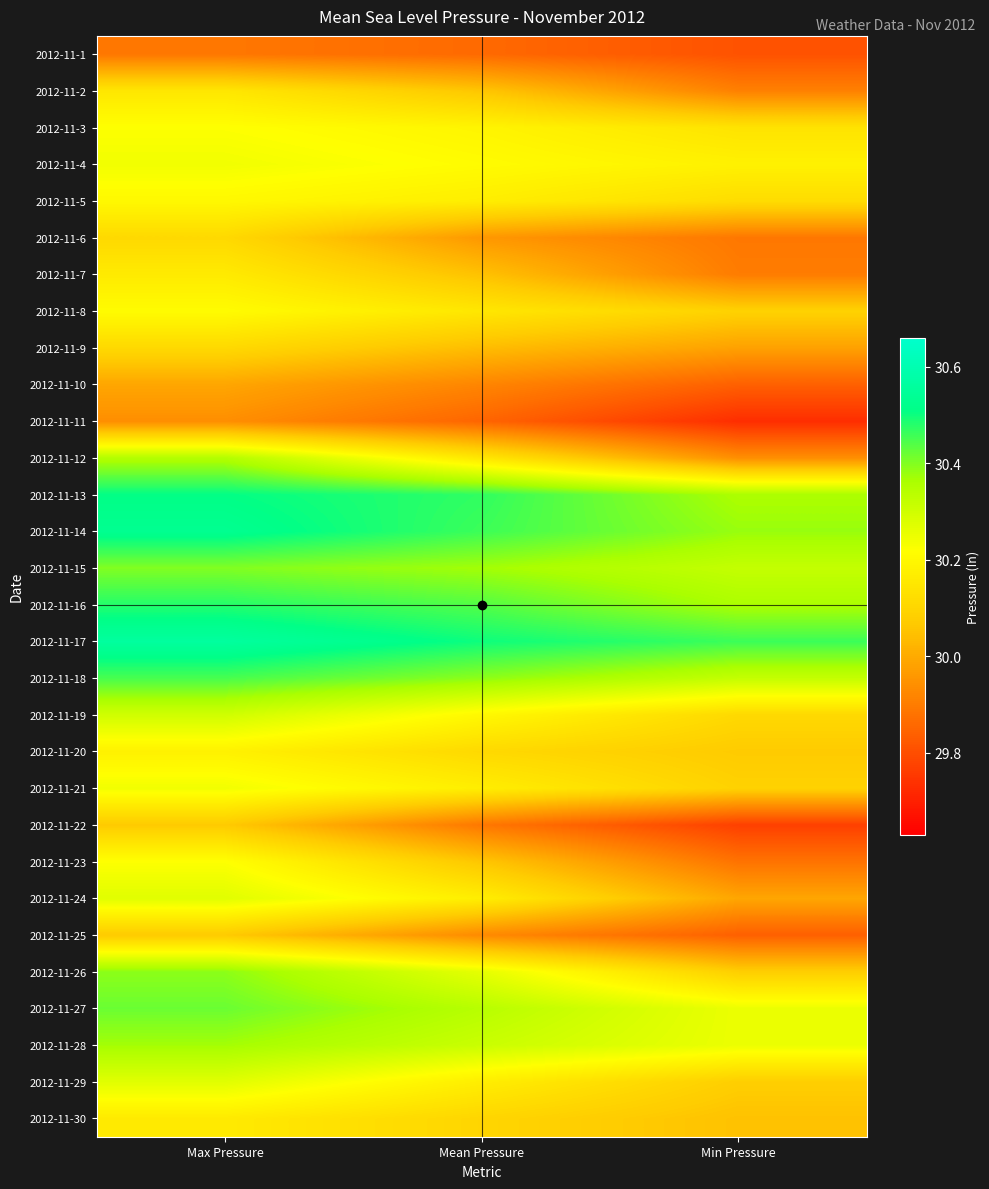

At Mean Pressure, list the series in order from largest to smallest.

2012-11-17, 2012-11-13, 2012-11-14, 2012-11-16, 2012-11-18, 2012-11-15, 2012-11-27, 2012-11-28, 2012-11-26, 2012-11-4, 2012-11-19, 2012-11-3, 2012-11-5, 2012-11-21, 2012-11-24, 2012-11-29, 2012-11-8, 2012-11-12, 2012-11-20, 2012-11-30, 2012-11-2, 2012-11-23, 2012-11-7, 2012-11-9, 2012-11-6, 2012-11-25, 2012-11-10, 2012-11-22, 2012-11-1, 2012-11-11